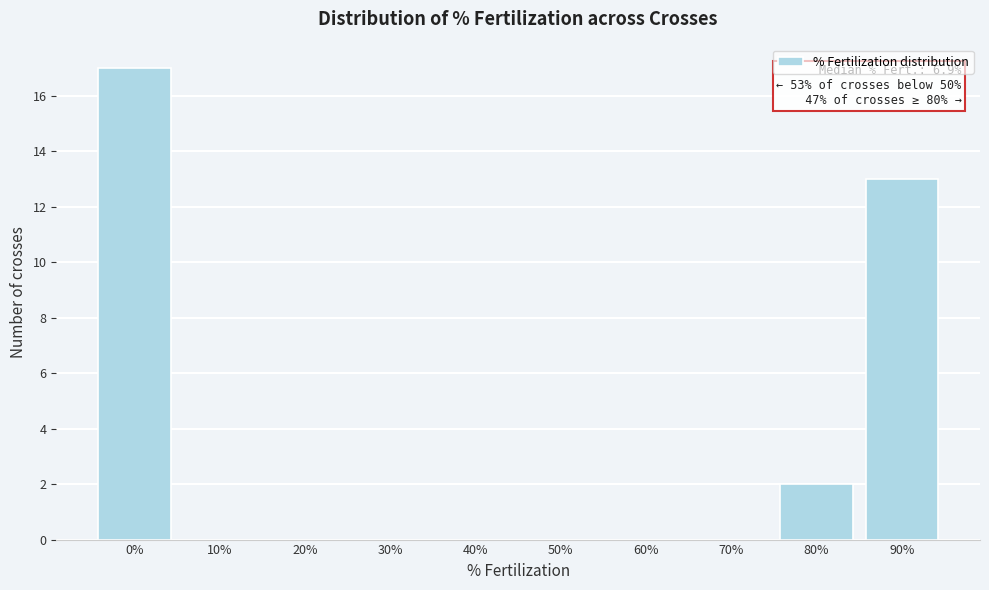

Reading right to left, extract all data points from this chart.

90%=13	80%=2	70%=0	60%=0	50%=0	40%=0	30%=0	20%=0	10%=0	0%=17